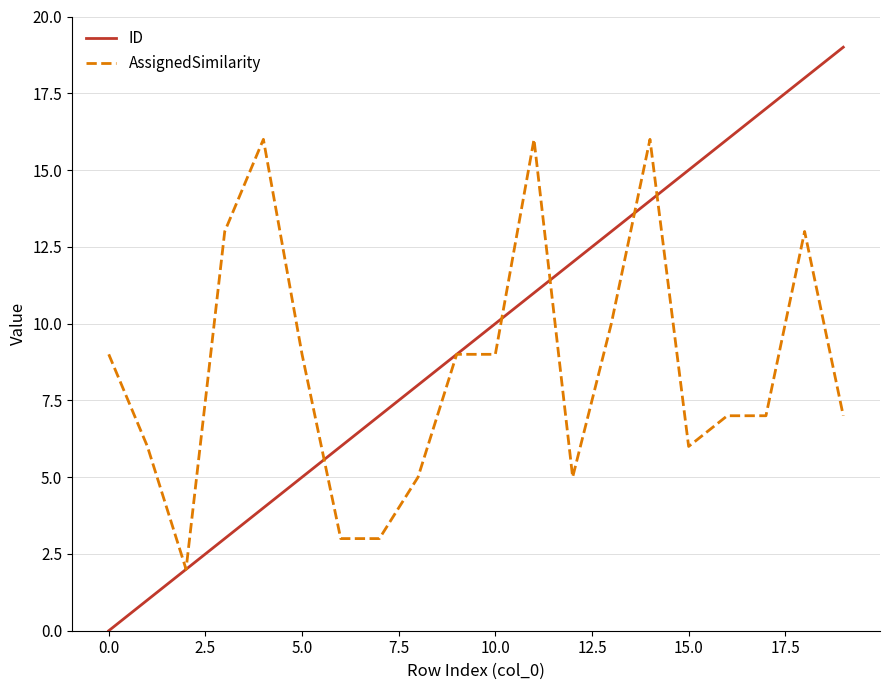

List the series in order of their peak value, highest first.

ID, AssignedSimilarity